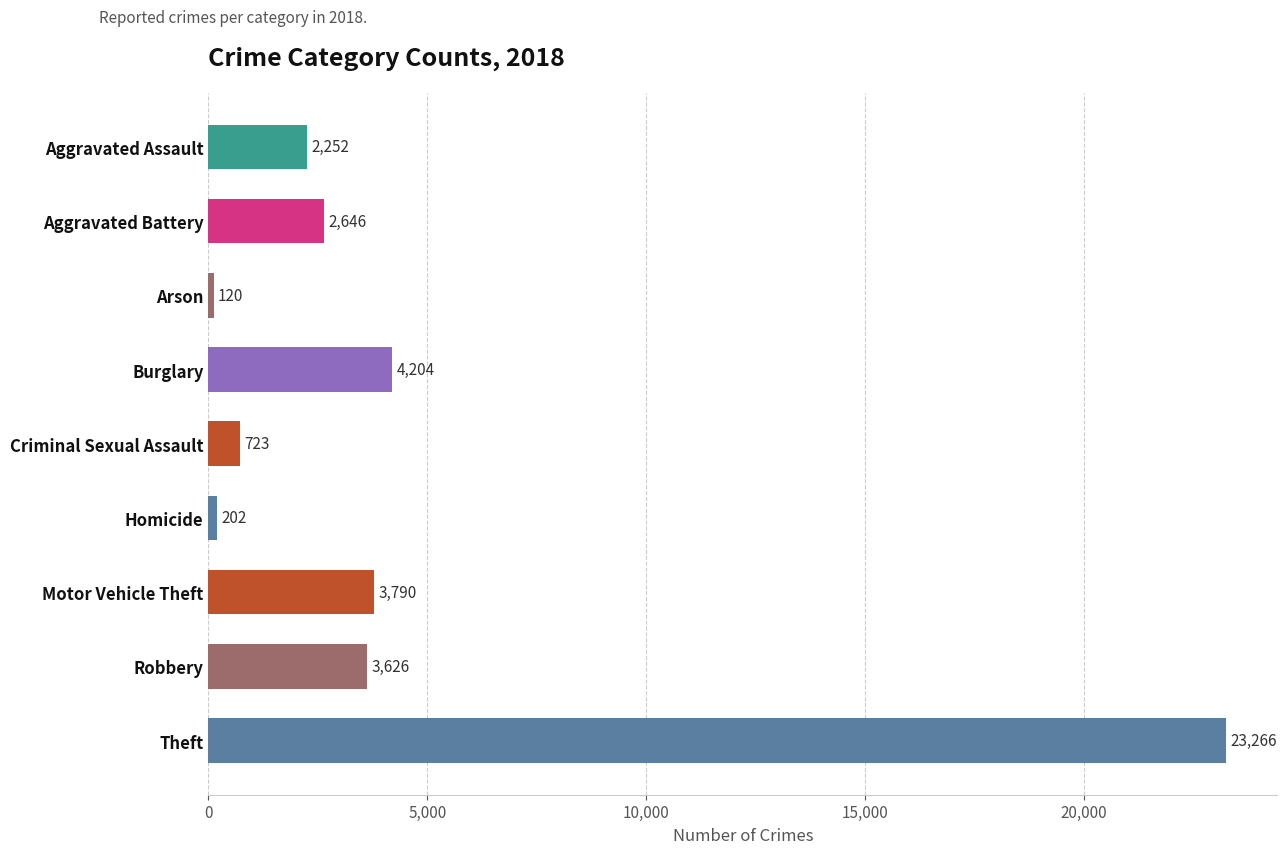

The value at Homicide is 202. True or false?

True